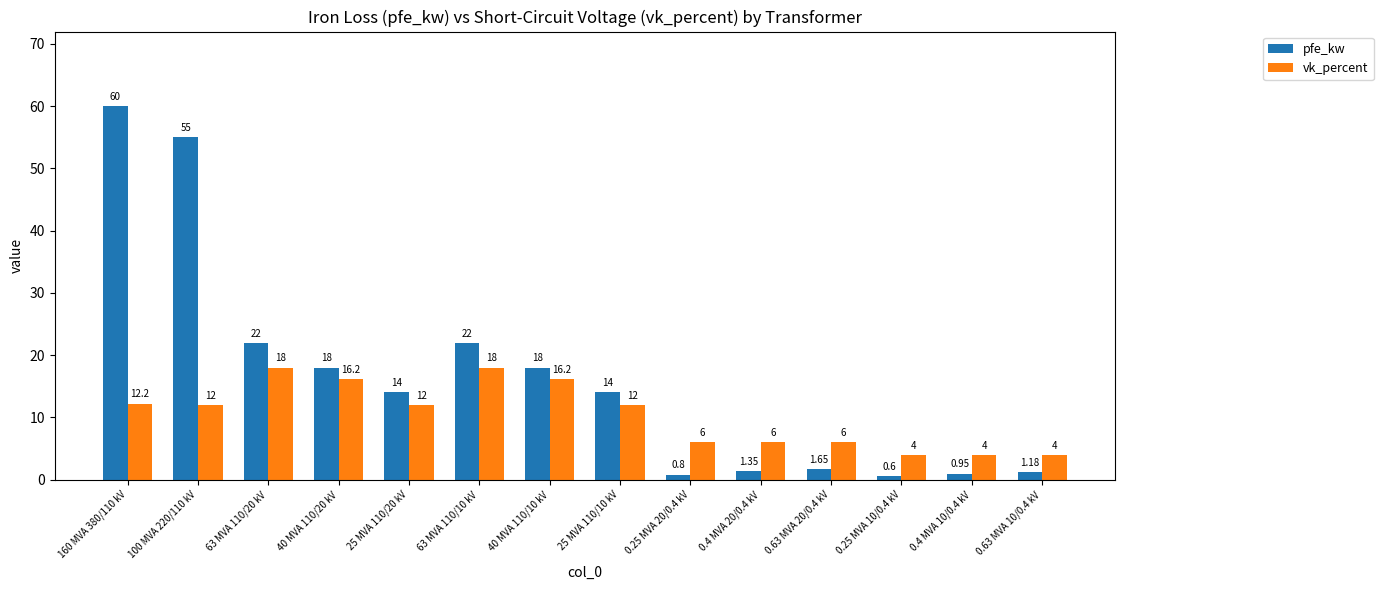

What is the total value across all series at 160 MVA 380/110 kV?

72.2